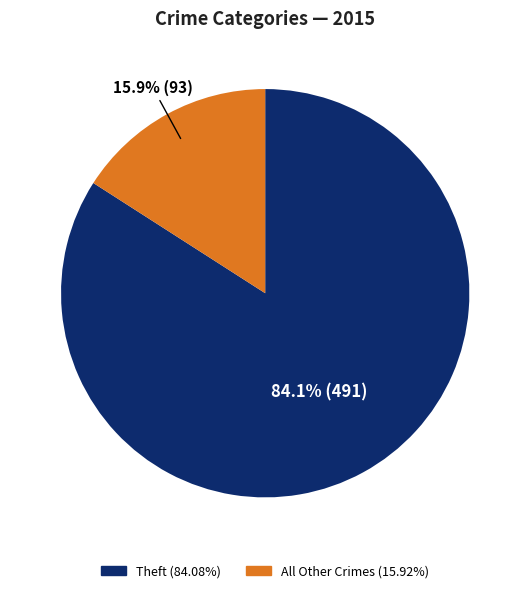

Does any single category account for the majority?

Yes